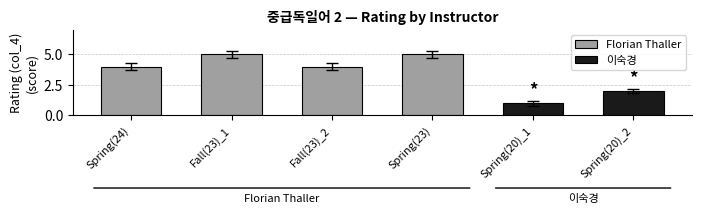

What is the maximum value for Florian Thaller?

5